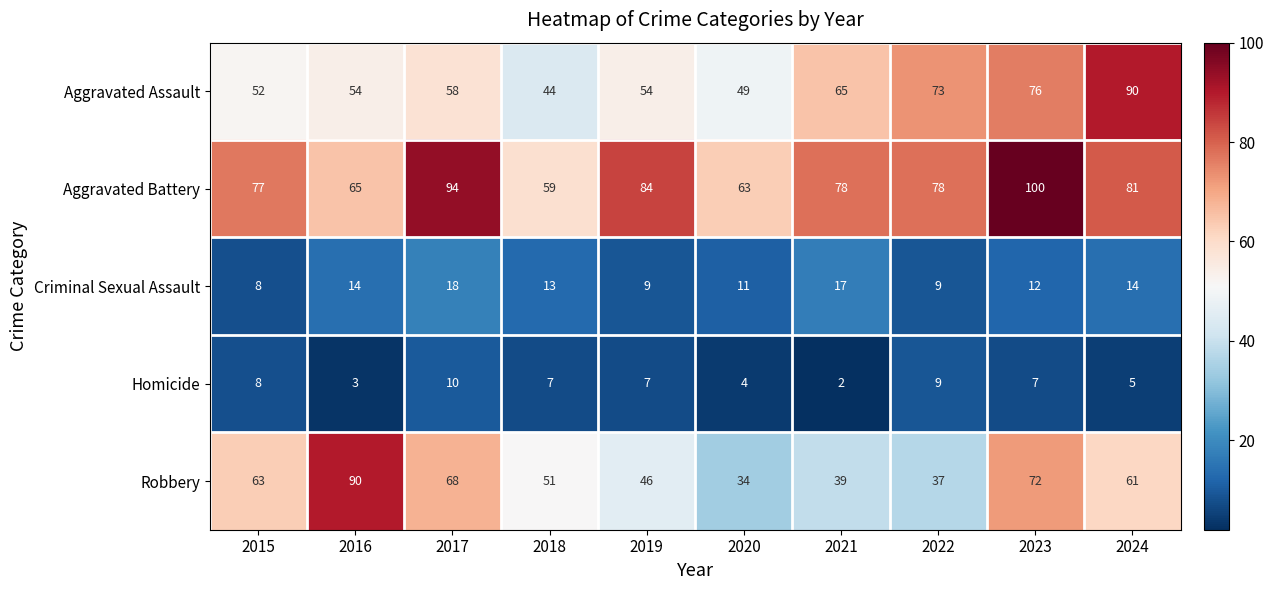

At which category is the sum across all series the highest?

2023